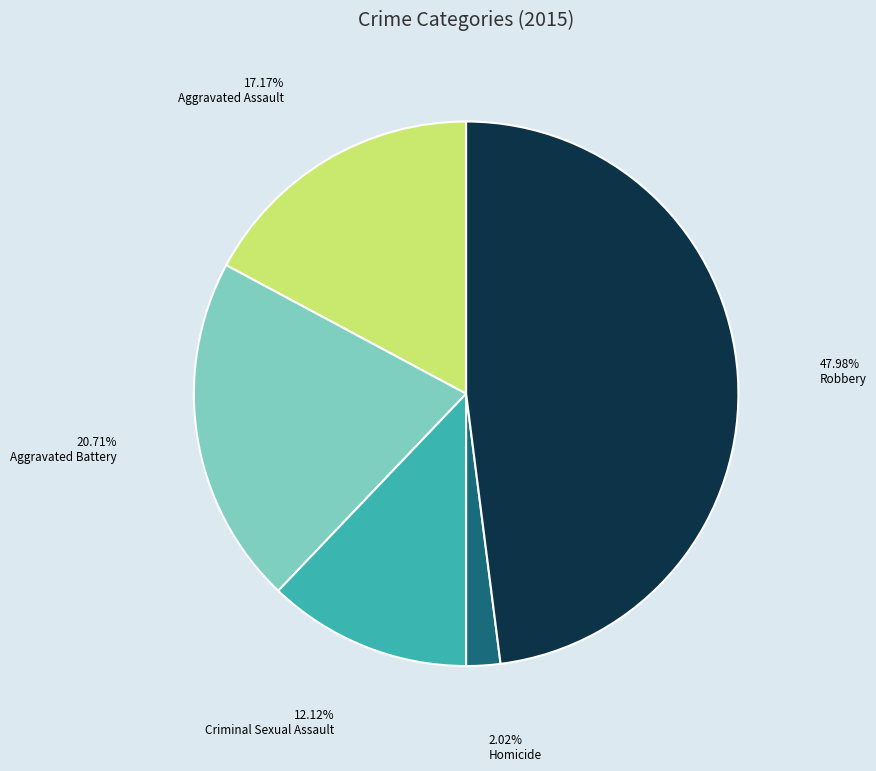

Is there a majority slice in this chart?

No